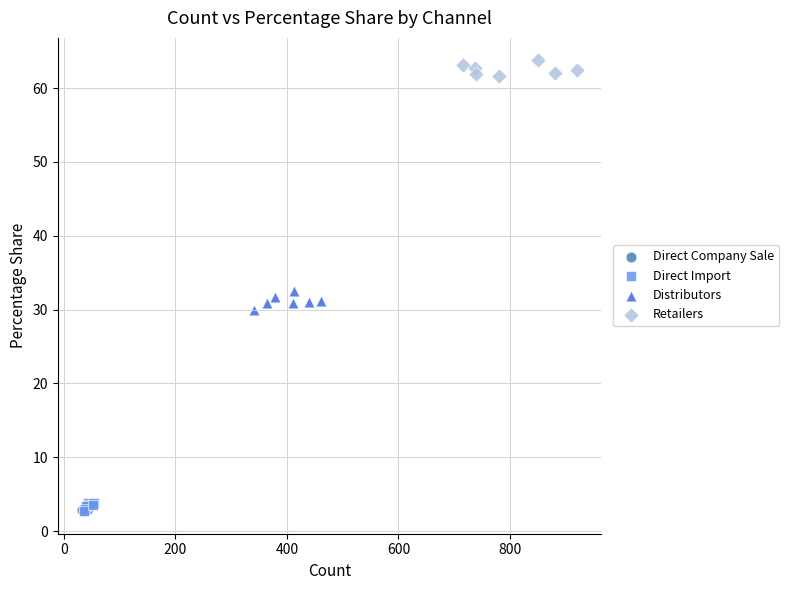

Which series contains the highest Y value?

Retailers